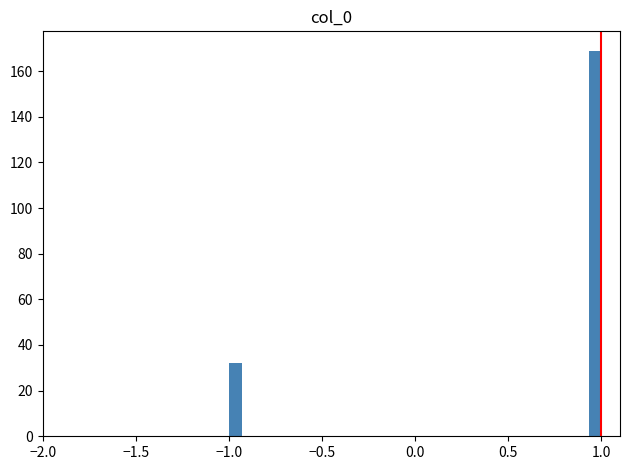

Around what value on the x-axis is the tallest bar? Give the approximate position of its centre, as read against the axis.

0.95